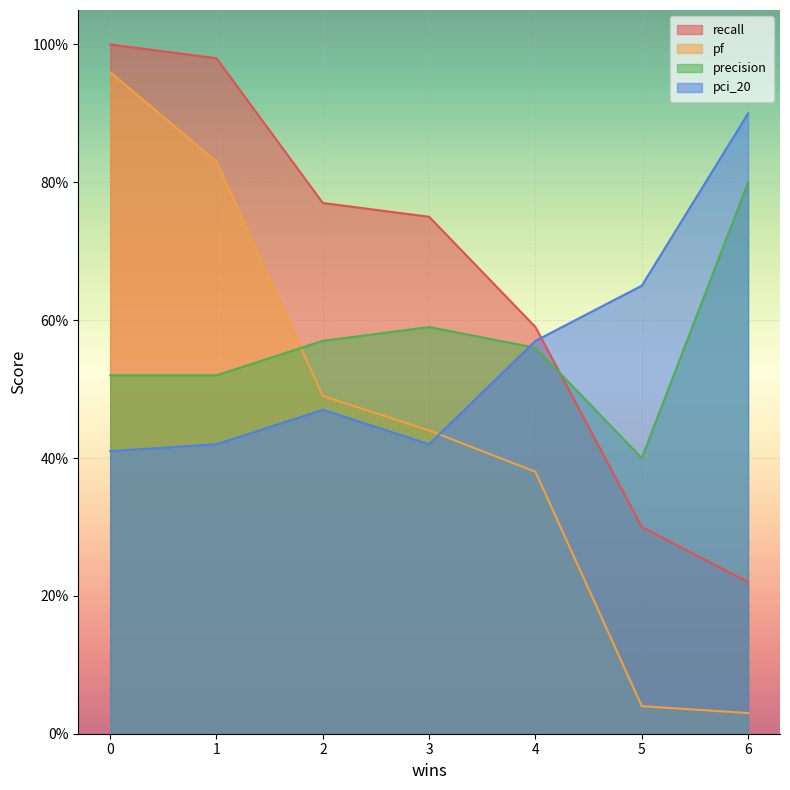

Between which two adjacent categories do pf and pci_20 first intersect?

3 and 4